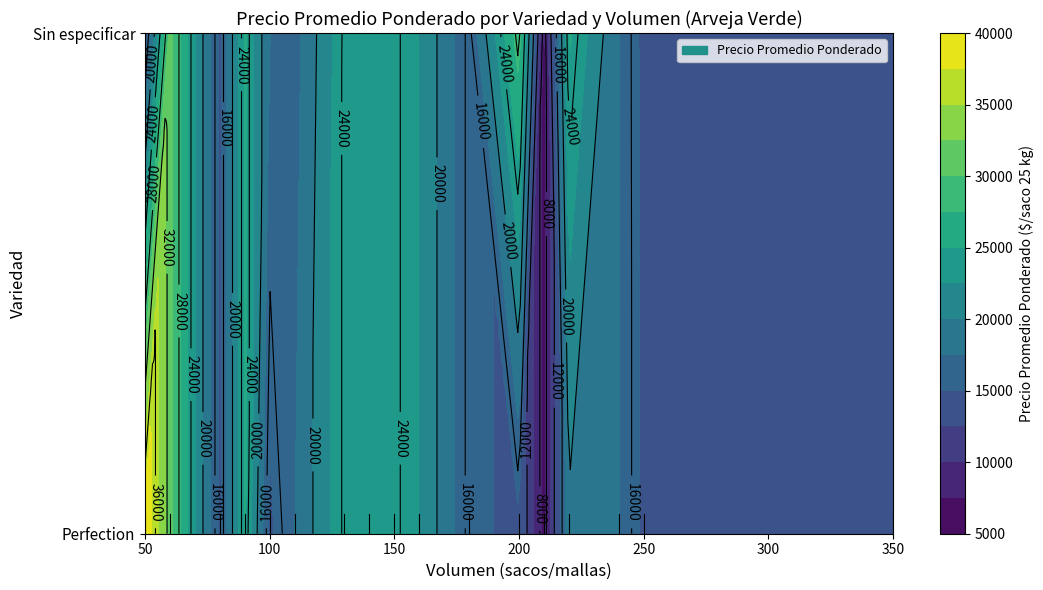

At which label is Sin especificar closest to 14500?

250